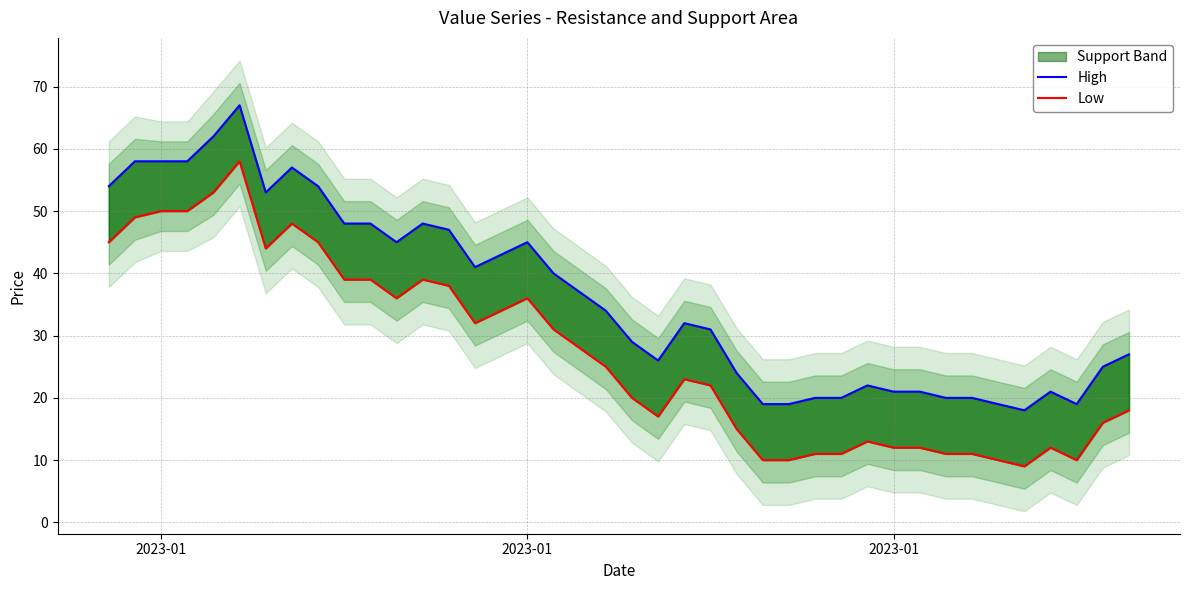

How many data points in High are above 34?

19